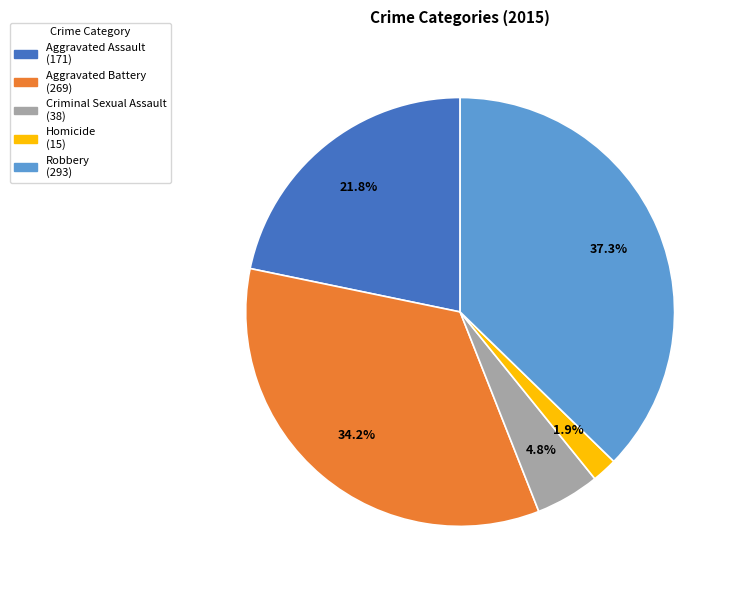

Which slice is the largest?

Robbery